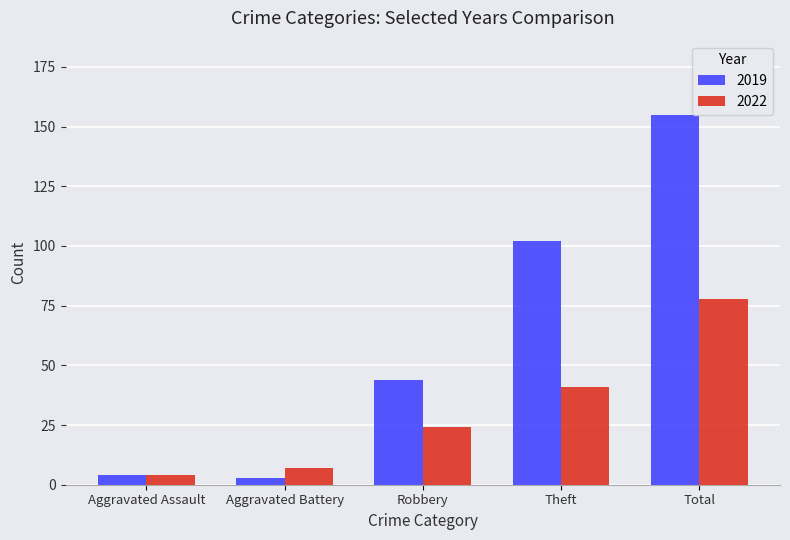

Which series changed the most between Robbery and Theft?

2019